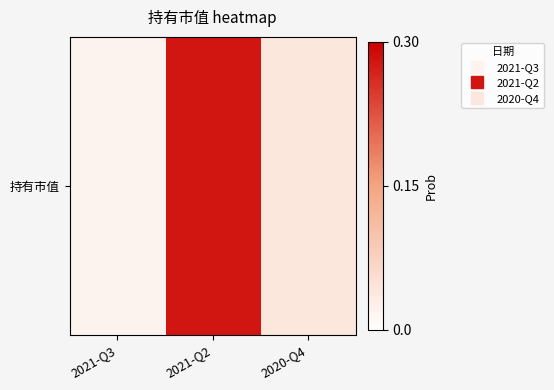

The chart shows a value of 0.0 at 2021-Q3. True or false?

False